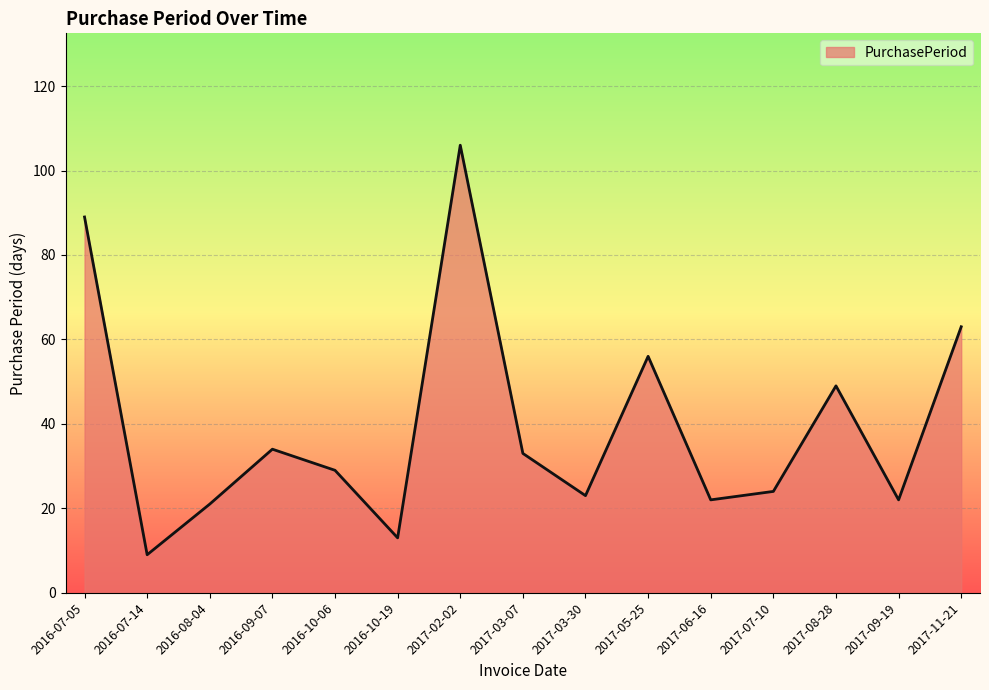

What is the change in value from 2016-08-04 to 2016-09-07?

+13